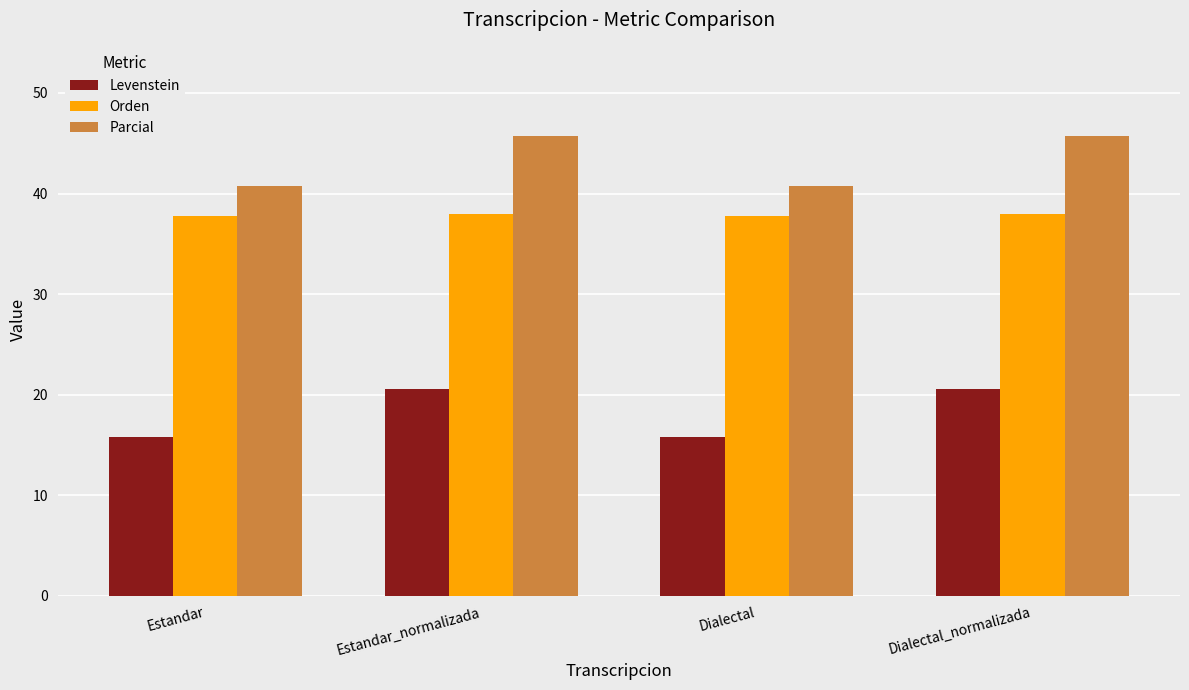

What is the sum of all Levenstein values?

72.8